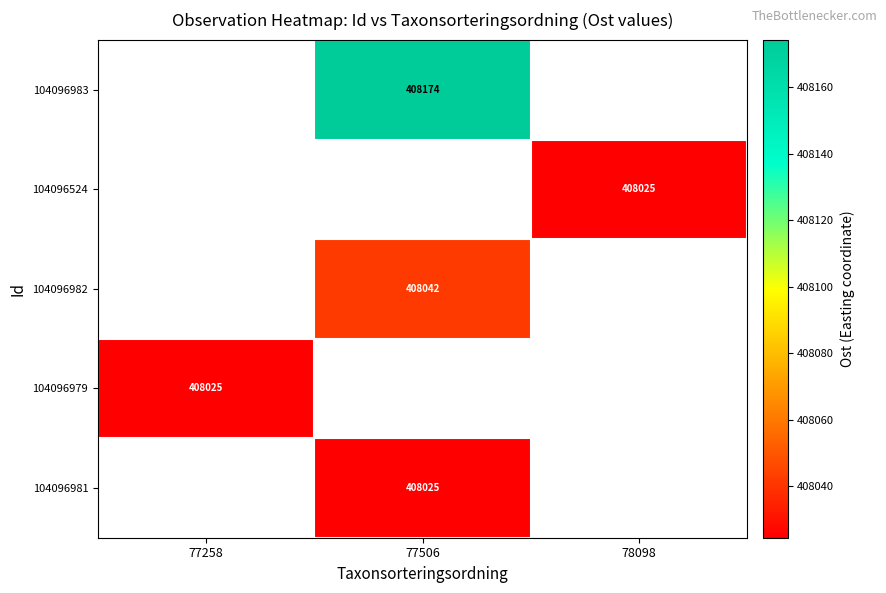

What is the smallest value displayed?

408024.5